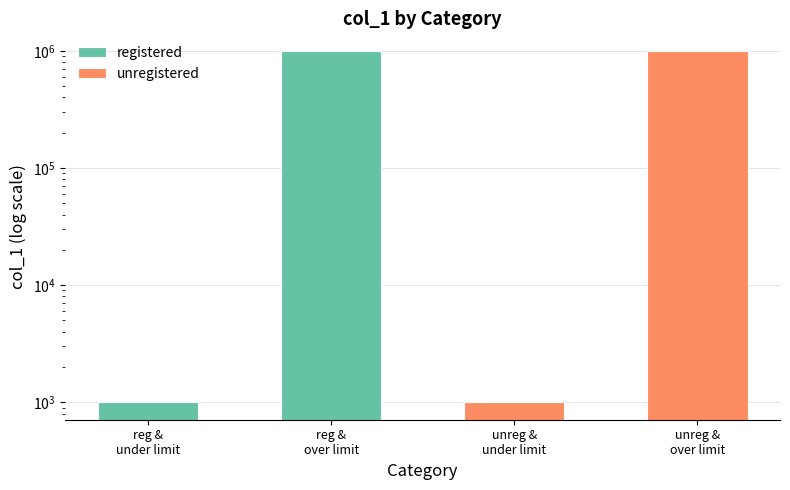

Is the value of unregistered at reg &
over limit greater than the value of registered at reg &
over limit?

No